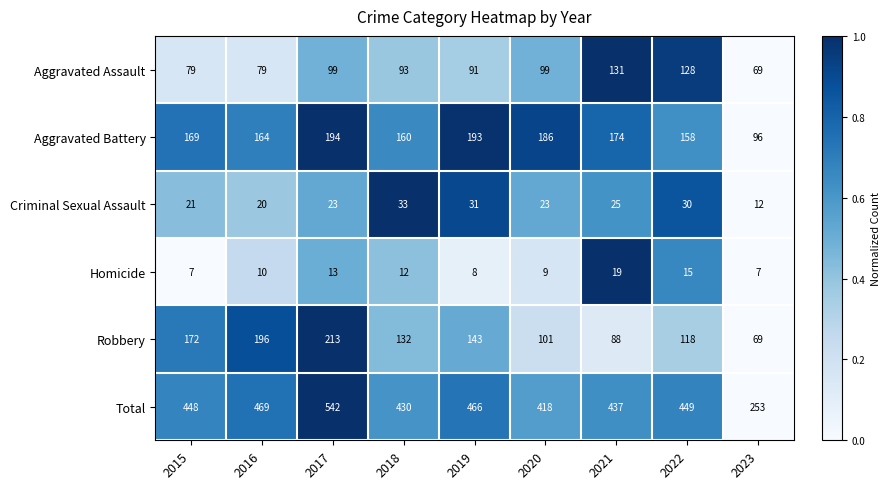

List the series in order of their peak value, lowest first.

Homicide, Criminal Sexual Assault, Aggravated Assault, Aggravated Battery, Robbery, Total